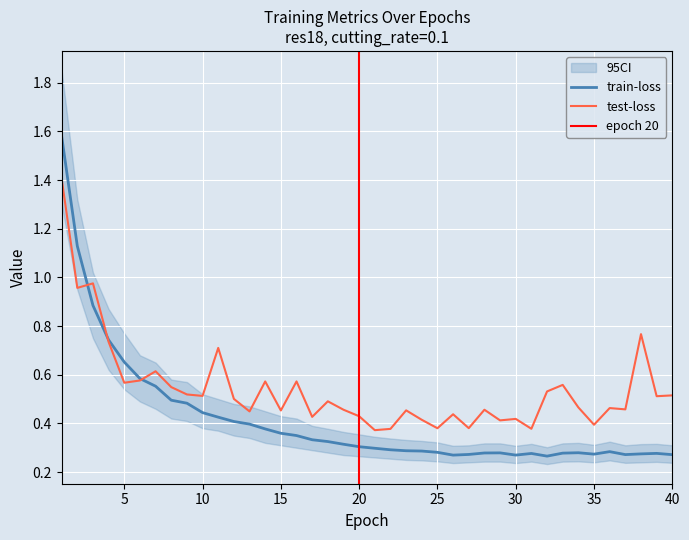

Which series has the largest total across all categories?

test-loss